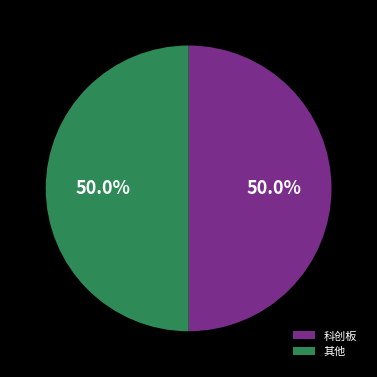

What is the ratio of the value at 其他 to the value at 科创板?

1.0